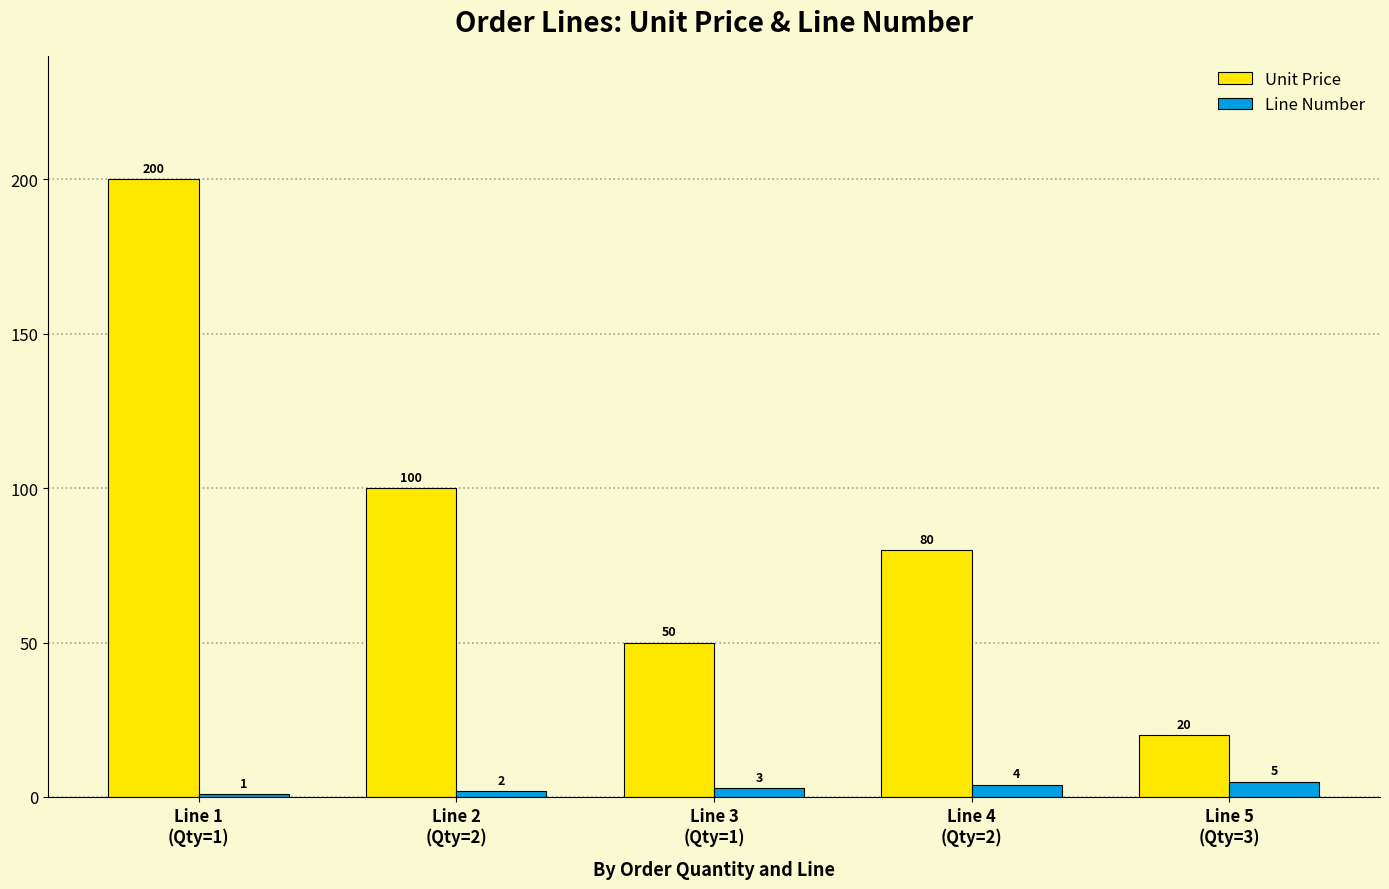

What are all the series names shown in the legend?

Unit Price, Line Number